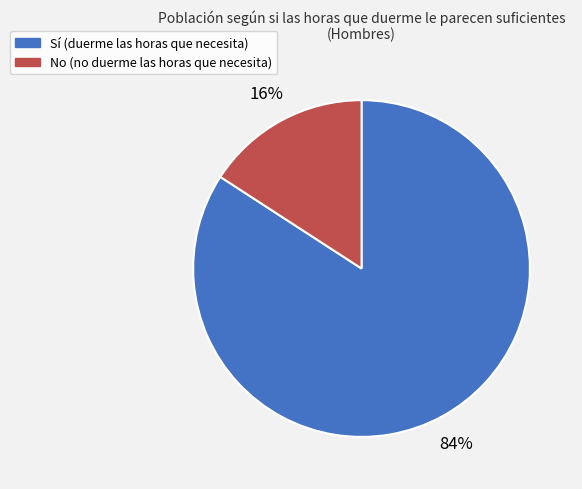

To the nearest percent, what is the average slice percentage?

50%